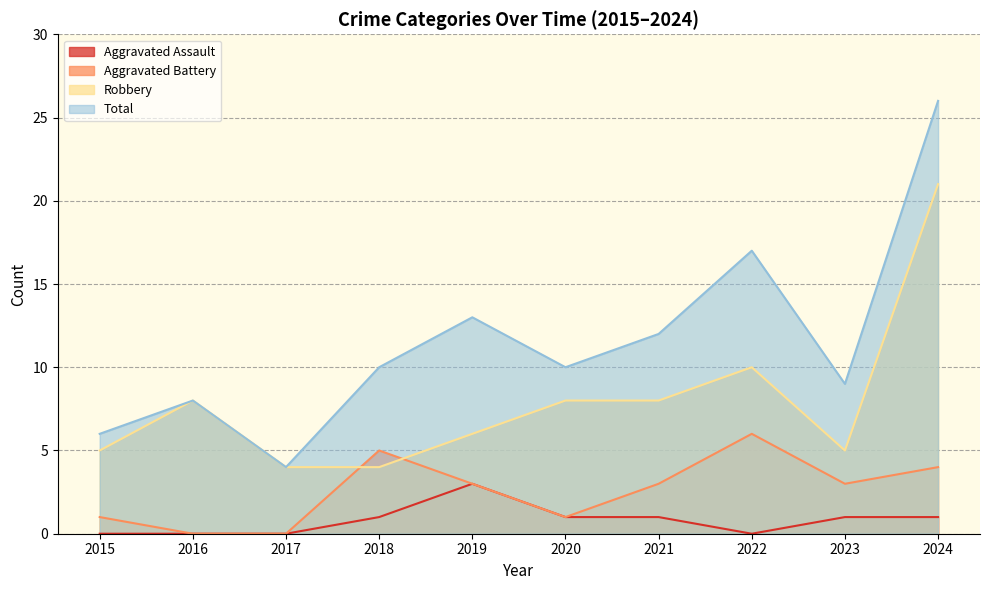

What is the difference between the maximum and minimum values in the Aggravated Battery series?

6